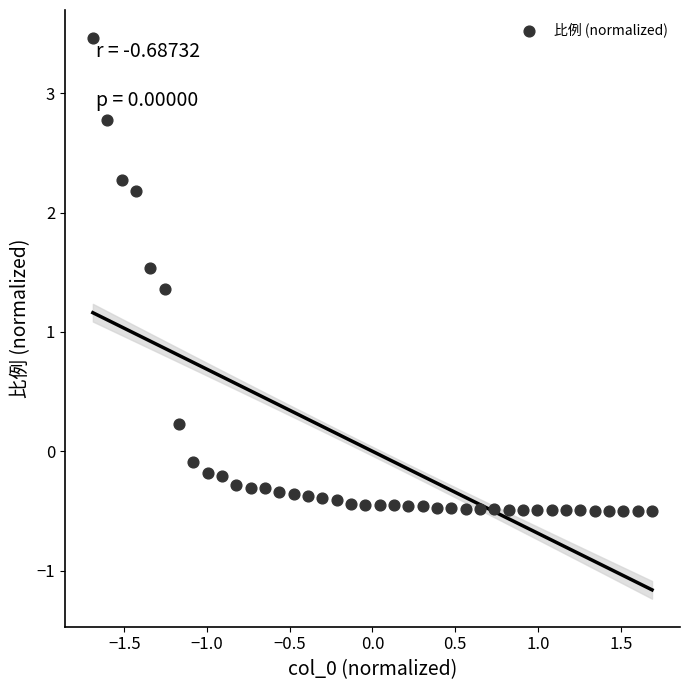

What Y value in the scatter plot is closest to 1?

1.4